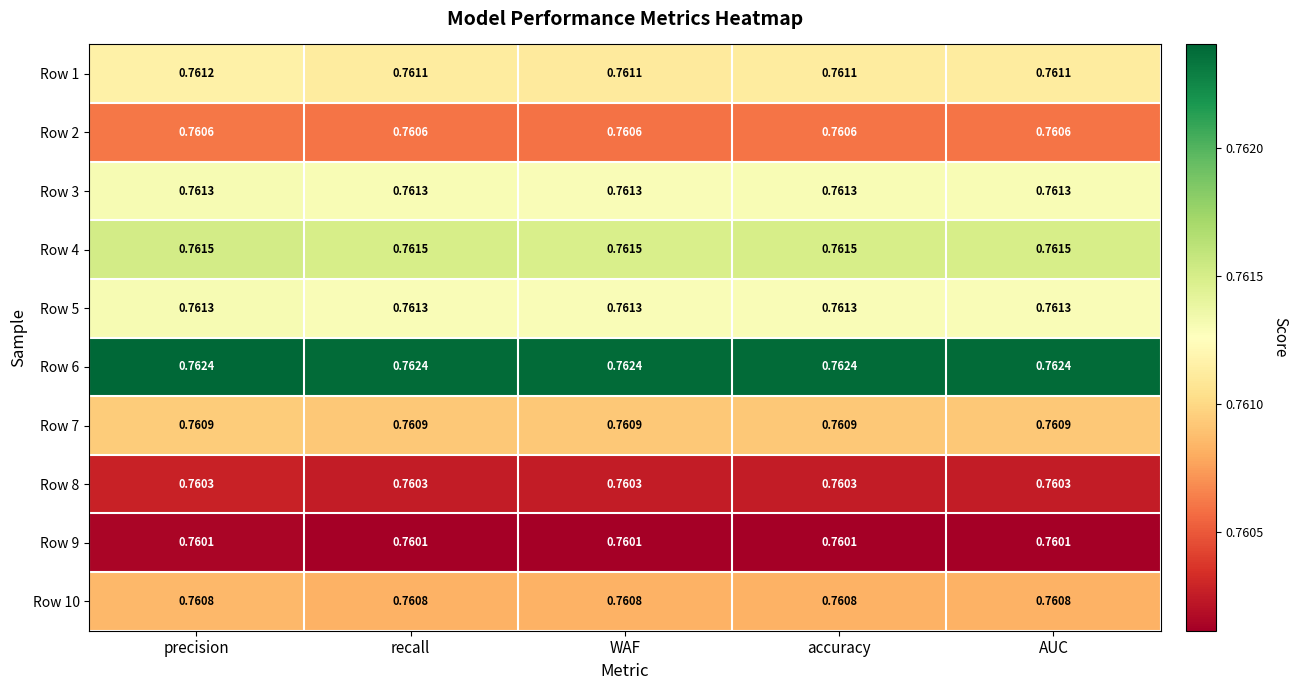

At which category is the sum across all series the highest?

precision